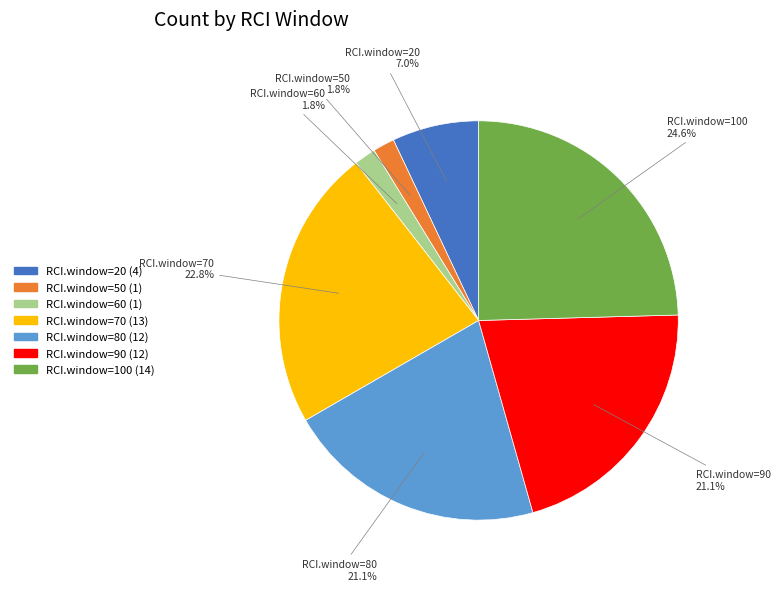

Is there a majority slice in this chart?

No